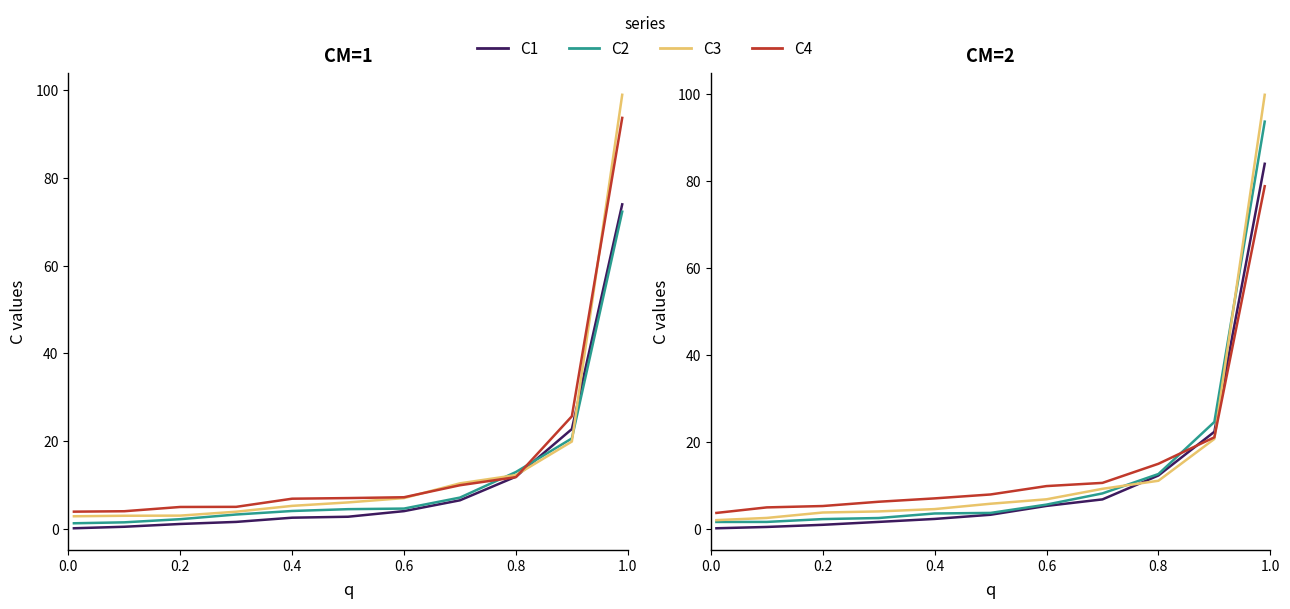

At 0.8, list the series in order from largest to smallest.

C4, C2, C1, C3